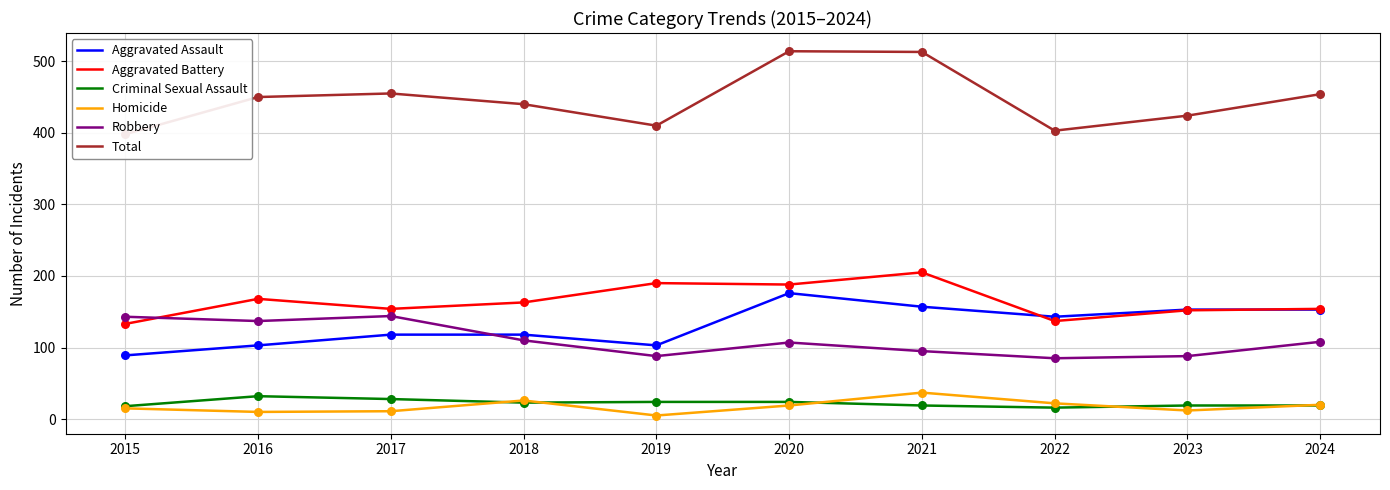

What is the total value across all series at 2024?

908